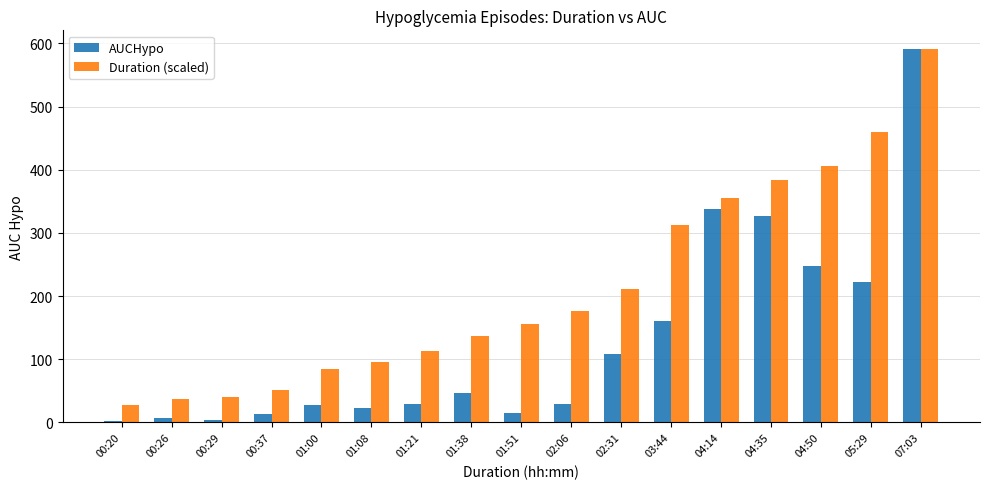

Which series has the largest range (max minus min)?

AUCHypo